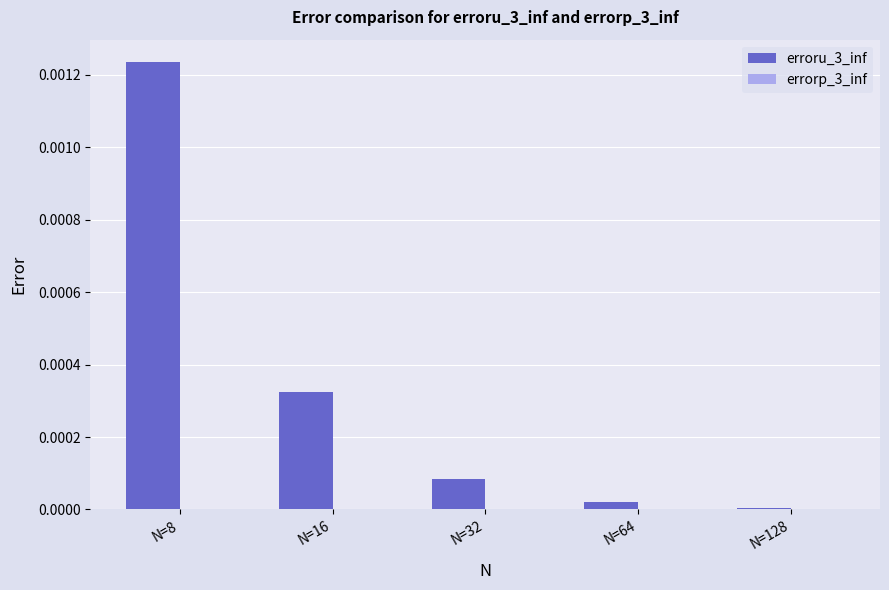

The erroru_3_inf series shows 0.0 at N=64. True or false?

True